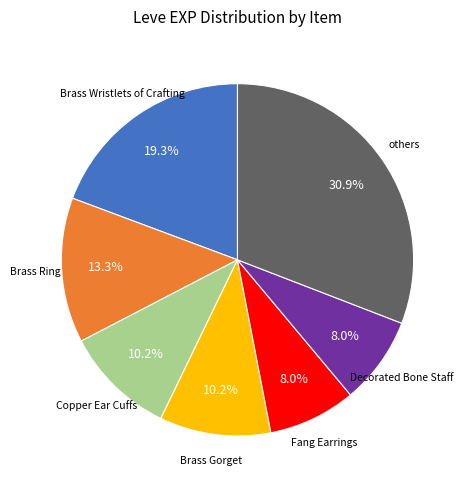

Does any single category account for the majority?

No